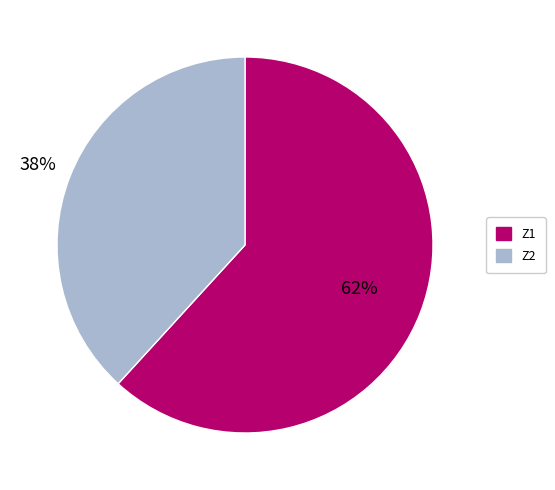

How many slices are in this pie chart?

2